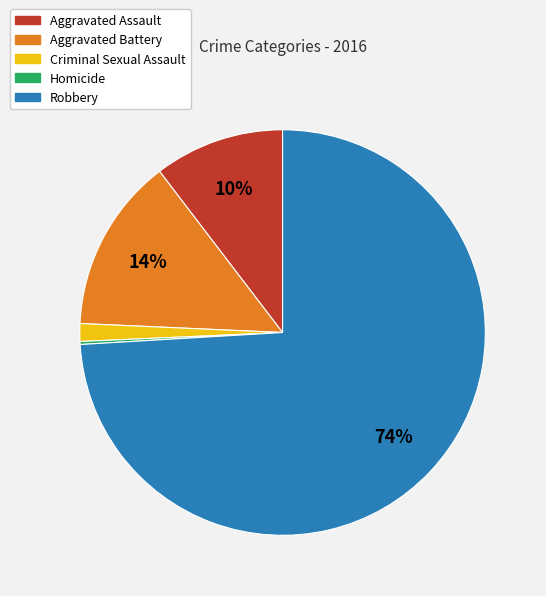

Which category has the biggest portion of the pie?

Robbery